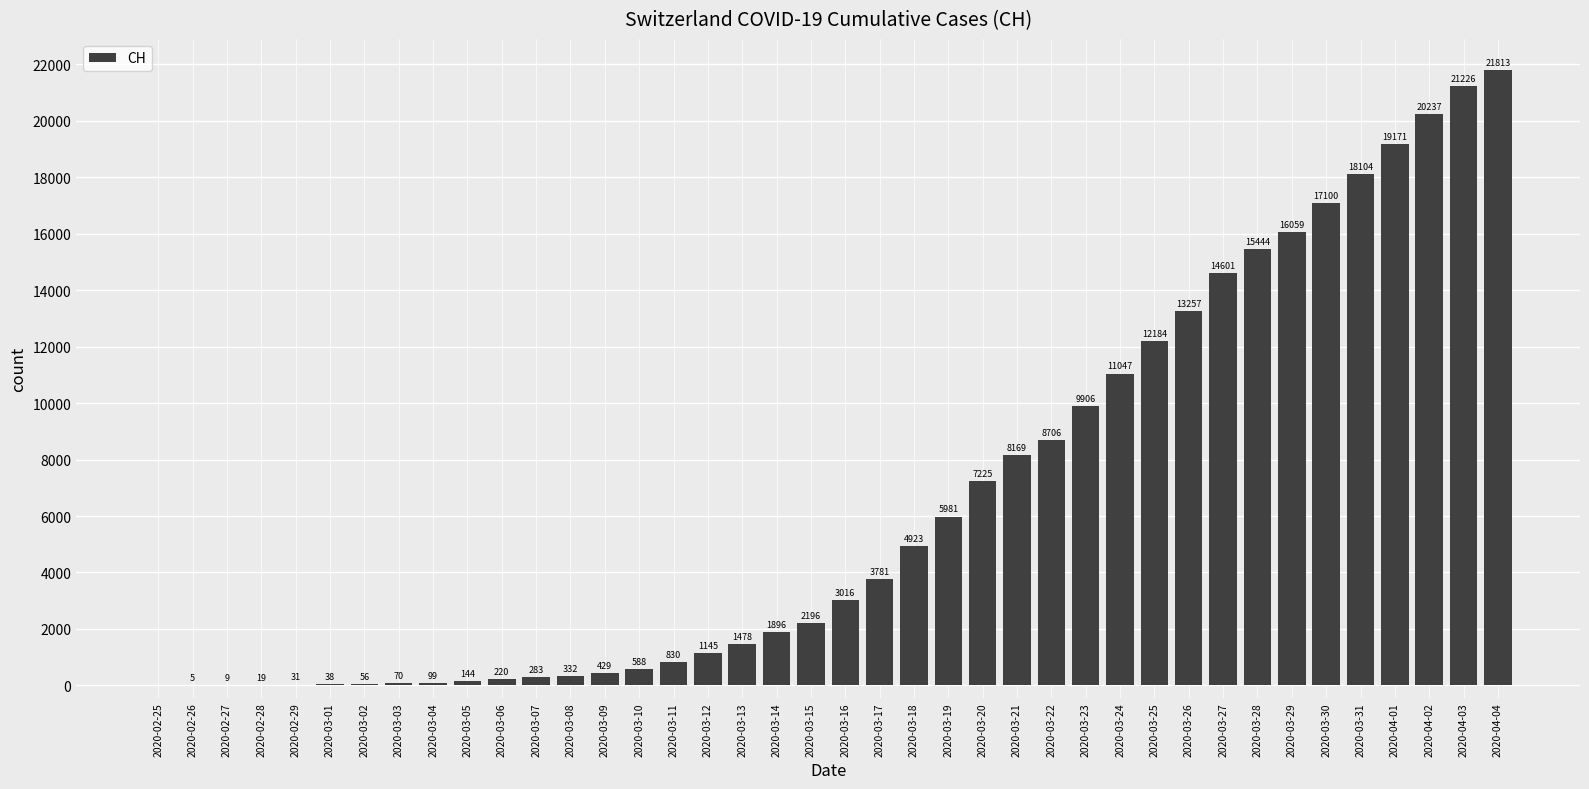

Is it true that the value at 2020-03-09 is 429?

True